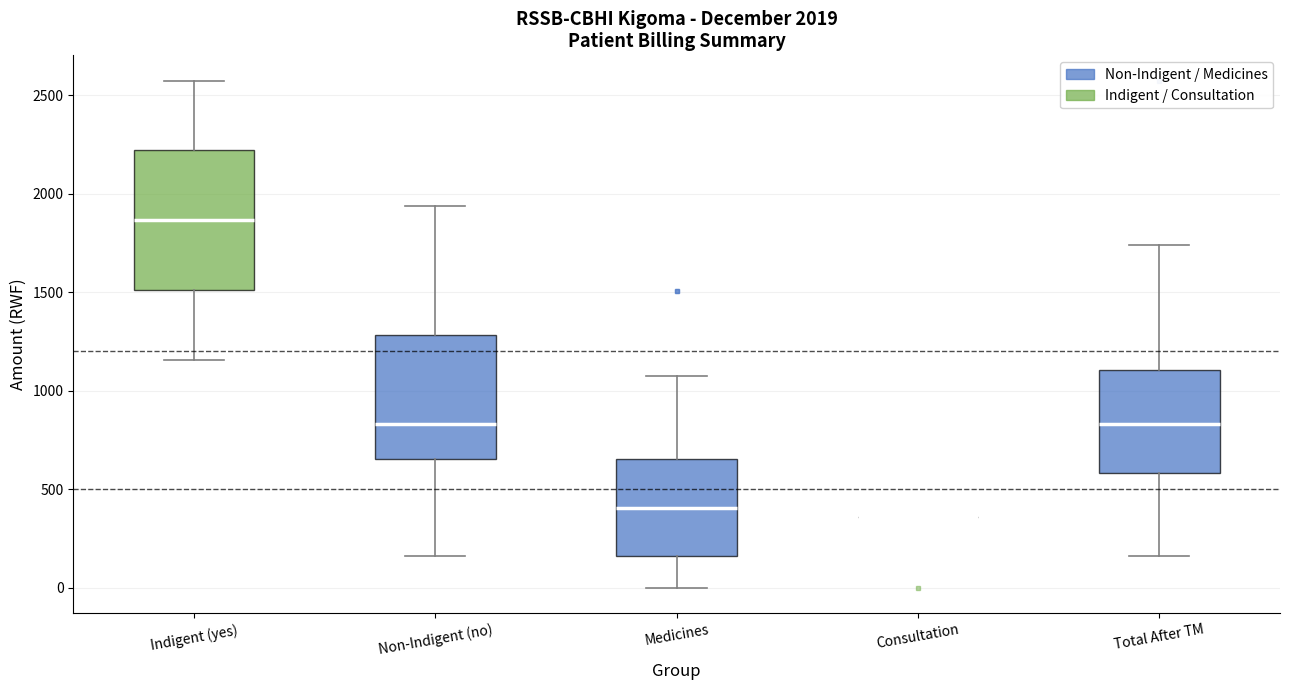

Which box is the tallest, from its lower edge to its upper edge?

Indigent (yes)